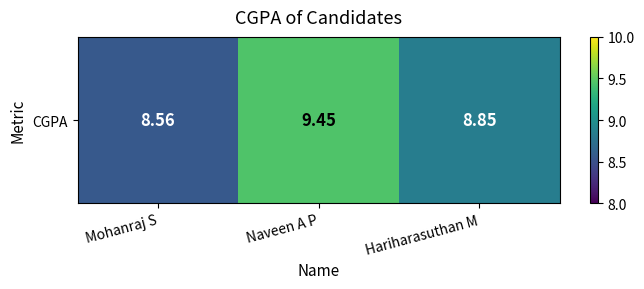

What is the minimum value shown in the chart?

8.6